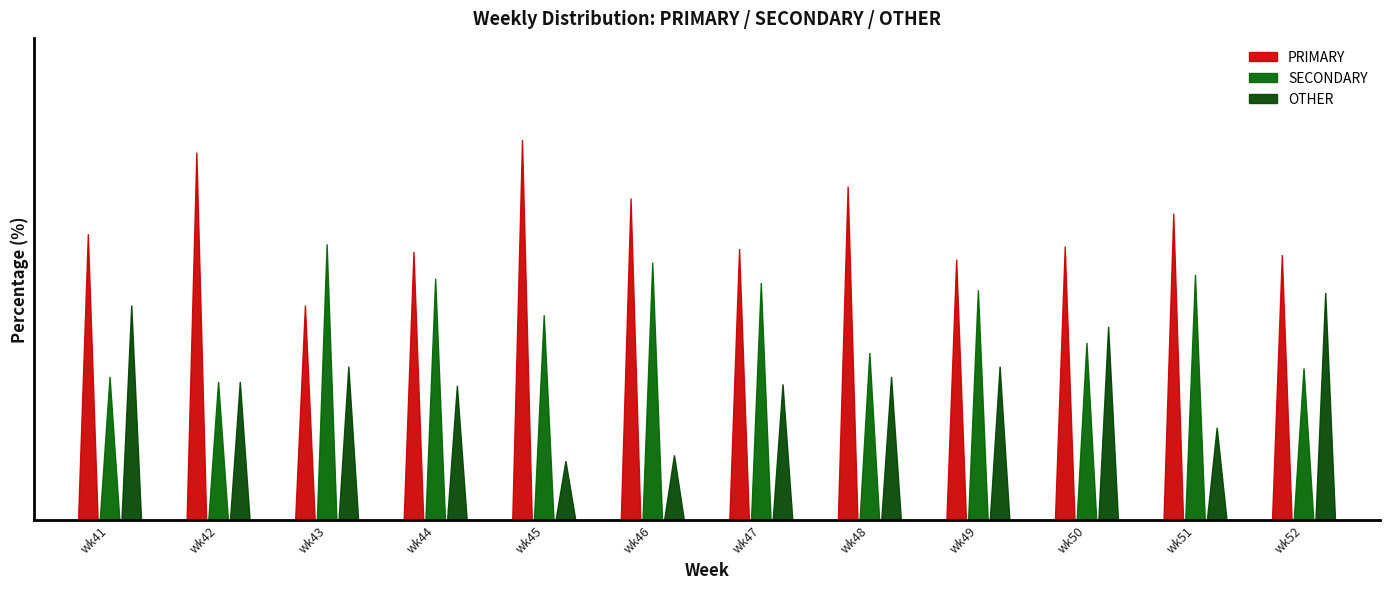

At wk42, list the series in order from smallest to largest.

SECONDARY, OTHER, PRIMARY